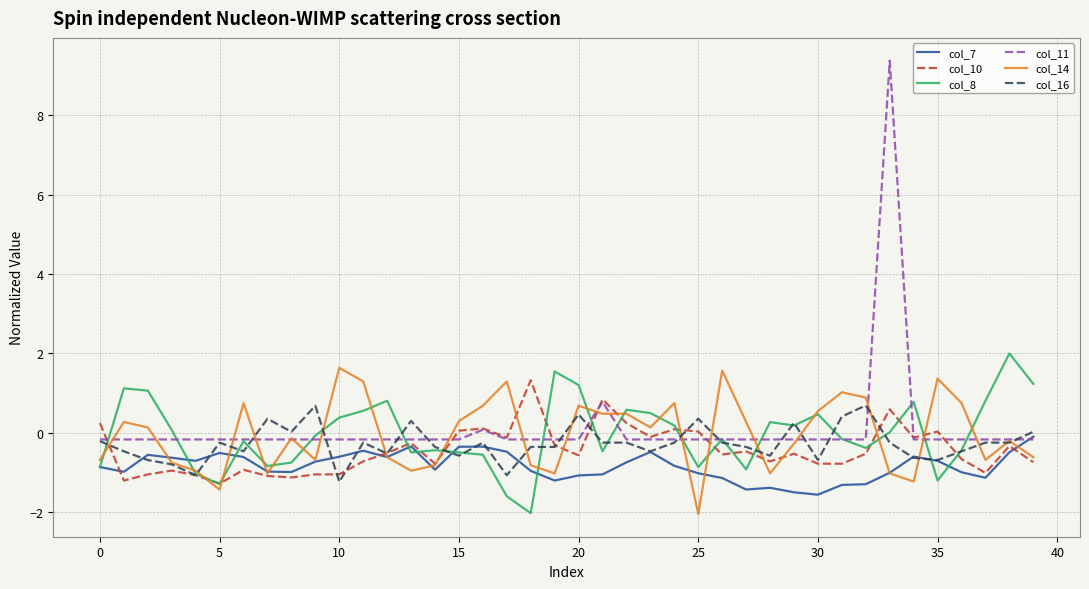

List the series in order of their peak value, highest first.

col_11, col_8, col_14, col_10, col_16, col_7